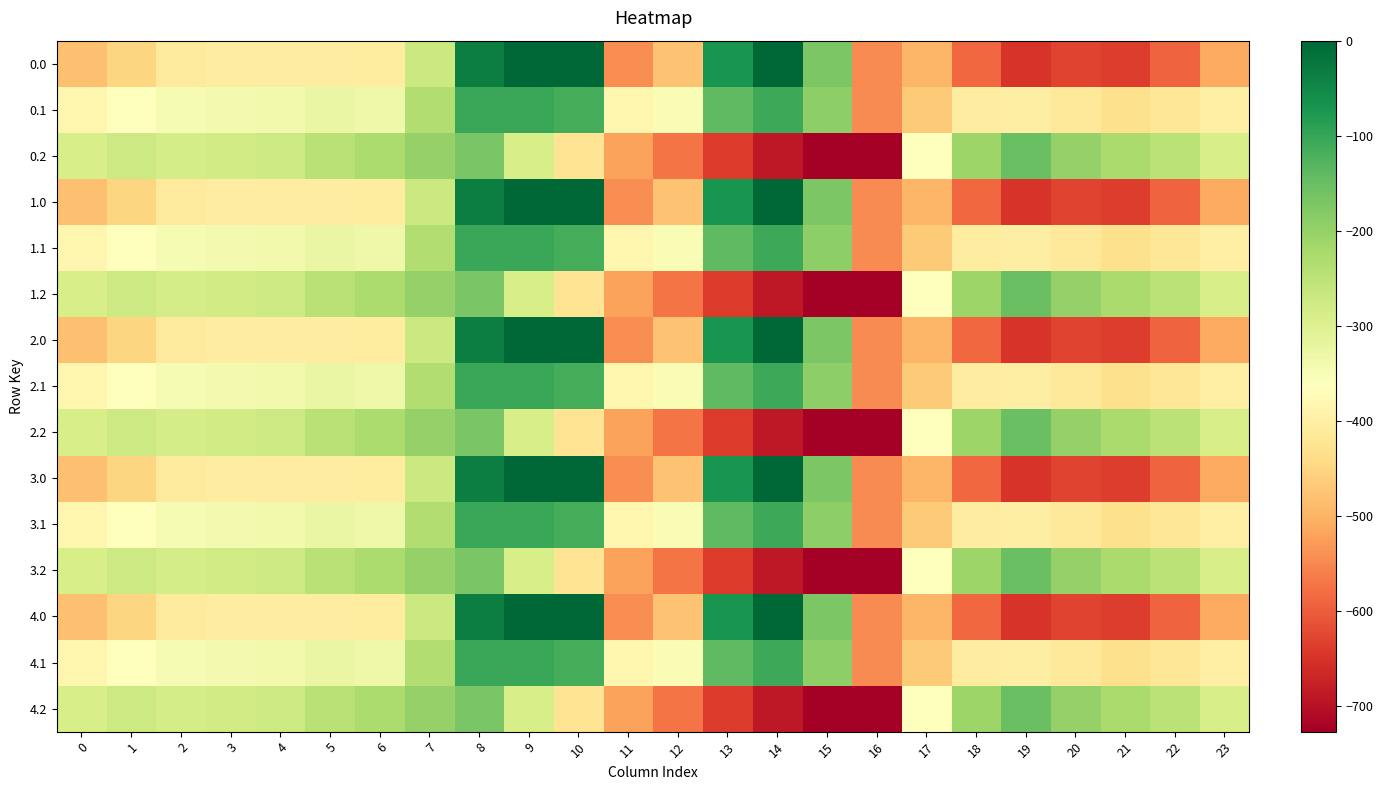

Reading left to right, extract all data points from this chart.

0.0: 0=-482.0	1=-449.5	2=-410.3	3=-404.4	4=-404.9	5=-403.8	6=-408.0	7=-270.7	8=-35.0	9=0.0	10=0.0	11=-544.3	12=-477.2	13=-70.2	14=-0.3	15=-172.8	16=-545.4	17=-494.8	18=-586.7	19=-649.2	20=-629.9	21=-638.4	22=-592.3	23=-511.3
0.1: 0=-384.6	1=-361.1	2=-347.9	3=-342.7	4=-339.6	5=-325.7	6=-332.2	7=-234.9	8=-102.3	9=-104.8	10=-114.0	11=-384.7	12=-350.8	13=-141.2	14=-105.5	15=-190.4	16=-547.3	17=-466.6	18=-405.4	19=-400.2	20=-414.5	21=-432.4	22=-419.9	23=-399.4
0.2: 0=-287.1	1=-272.7	2=-285.5	3=-281.0	4=-274.4	5=-245.0	6=-228.8	7=-199.0	8=-169.5	9=-288.5	10=-423.5	11=-520.6	12=-571.2	13=-640.4	14=-687.4	15=-725.8	16=-726.6	17=-362.4	18=-210.0	19=-151.0	20=-199.2	21=-226.4	22=-247.4	23=-287.5
1.0: 0=-482.0	1=-449.5	2=-410.3	3=-404.4	4=-404.9	5=-403.8	6=-408.0	7=-270.7	8=-35.0	9=0.0	10=0.0	11=-544.3	12=-477.2	13=-70.2	14=-0.3	15=-172.8	16=-545.4	17=-494.8	18=-586.7	19=-649.2	20=-629.9	21=-638.4	22=-592.3	23=-511.3
1.1: 0=-384.6	1=-361.1	2=-347.9	3=-342.7	4=-339.6	5=-325.7	6=-332.2	7=-234.9	8=-102.3	9=-104.8	10=-114.0	11=-384.7	12=-350.8	13=-141.2	14=-105.5	15=-190.4	16=-547.3	17=-466.6	18=-405.4	19=-400.2	20=-414.5	21=-432.4	22=-419.9	23=-399.4
1.2: 0=-287.1	1=-272.7	2=-285.5	3=-281.0	4=-274.4	5=-245.0	6=-228.8	7=-199.0	8=-169.5	9=-288.5	10=-423.5	11=-520.6	12=-571.2	13=-640.4	14=-687.4	15=-725.8	16=-726.6	17=-362.4	18=-210.0	19=-151.0	20=-199.2	21=-226.4	22=-247.4	23=-287.5
2.0: 0=-482.0	1=-449.5	2=-410.3	3=-404.4	4=-404.9	5=-403.8	6=-408.0	7=-270.7	8=-35.0	9=0.0	10=0.0	11=-544.3	12=-477.2	13=-70.2	14=-0.3	15=-172.8	16=-545.4	17=-494.8	18=-586.7	19=-649.2	20=-629.9	21=-638.4	22=-592.3	23=-511.3
2.1: 0=-384.6	1=-361.1	2=-347.9	3=-342.7	4=-339.6	5=-325.7	6=-332.2	7=-234.9	8=-102.3	9=-104.8	10=-114.0	11=-384.7	12=-350.8	13=-141.2	14=-105.5	15=-190.4	16=-547.3	17=-466.6	18=-405.4	19=-400.2	20=-414.5	21=-432.4	22=-419.9	23=-399.4
2.2: 0=-287.1	1=-272.7	2=-285.5	3=-281.0	4=-274.4	5=-245.0	6=-228.8	7=-199.0	8=-169.5	9=-288.5	10=-423.5	11=-520.6	12=-571.2	13=-640.4	14=-687.4	15=-725.8	16=-726.6	17=-362.4	18=-210.0	19=-151.0	20=-199.2	21=-226.4	22=-247.4	23=-287.5
3.0: 0=-482.0	1=-449.5	2=-410.3	3=-404.4	4=-404.9	5=-403.8	6=-408.0	7=-270.7	8=-35.0	9=0.0	10=0.0	11=-544.3	12=-477.2	13=-70.2	14=-0.3	15=-172.8	16=-545.4	17=-494.8	18=-586.7	19=-649.2	20=-629.9	21=-638.4	22=-592.3	23=-511.3
3.1: 0=-384.6	1=-361.1	2=-347.9	3=-342.7	4=-339.6	5=-325.7	6=-332.2	7=-234.9	8=-102.3	9=-104.8	10=-114.0	11=-384.7	12=-350.8	13=-141.2	14=-105.5	15=-190.4	16=-547.3	17=-466.6	18=-405.4	19=-400.2	20=-414.5	21=-432.4	22=-419.9	23=-399.4
3.2: 0=-287.1	1=-272.7	2=-285.5	3=-281.0	4=-274.4	5=-245.0	6=-228.8	7=-199.0	8=-169.5	9=-288.5	10=-423.5	11=-520.6	12=-571.2	13=-640.4	14=-687.4	15=-725.8	16=-726.6	17=-362.4	18=-210.0	19=-151.0	20=-199.2	21=-226.4	22=-247.4	23=-287.5
4.0: 0=-482.0	1=-449.5	2=-410.3	3=-404.4	4=-404.9	5=-403.8	6=-408.0	7=-270.7	8=-35.0	9=0.0	10=0.0	11=-544.3	12=-477.2	13=-70.2	14=-0.3	15=-172.8	16=-545.4	17=-494.8	18=-586.7	19=-649.2	20=-629.9	21=-638.4	22=-592.3	23=-511.3
4.1: 0=-384.6	1=-361.1	2=-347.9	3=-342.7	4=-339.6	5=-325.7	6=-332.2	7=-234.9	8=-102.3	9=-104.8	10=-114.0	11=-384.7	12=-350.8	13=-141.2	14=-105.5	15=-190.4	16=-547.3	17=-466.6	18=-405.4	19=-400.2	20=-414.5	21=-432.4	22=-419.9	23=-399.4
4.2: 0=-287.1	1=-272.7	2=-285.5	3=-281.0	4=-274.4	5=-245.0	6=-228.8	7=-199.0	8=-169.5	9=-288.5	10=-423.5	11=-520.6	12=-571.2	13=-640.4	14=-687.4	15=-725.8	16=-726.6	17=-362.4	18=-210.0	19=-151.0	20=-199.2	21=-226.4	22=-247.4	23=-287.5